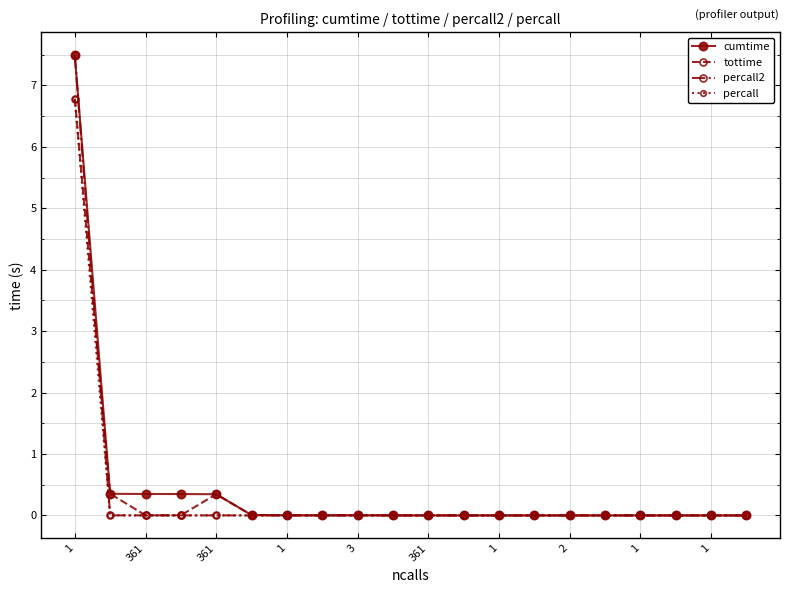

True or false: tottime has more than 0 interior local peaks.

True